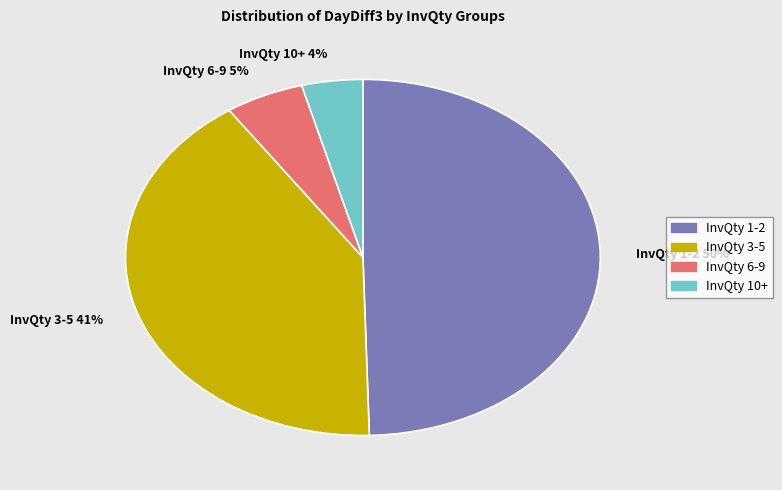

Which slice is the smallest?

InvQty 10+ 4%